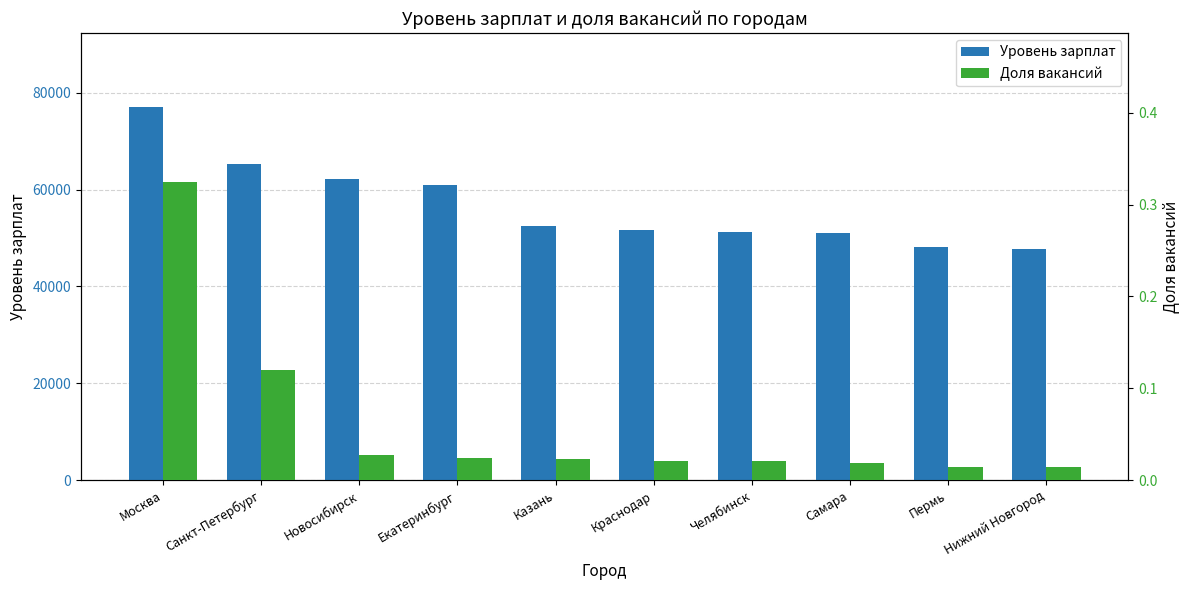

The Доля вакансий series shows 0.0 at Нижний Новгород. True or false?

True